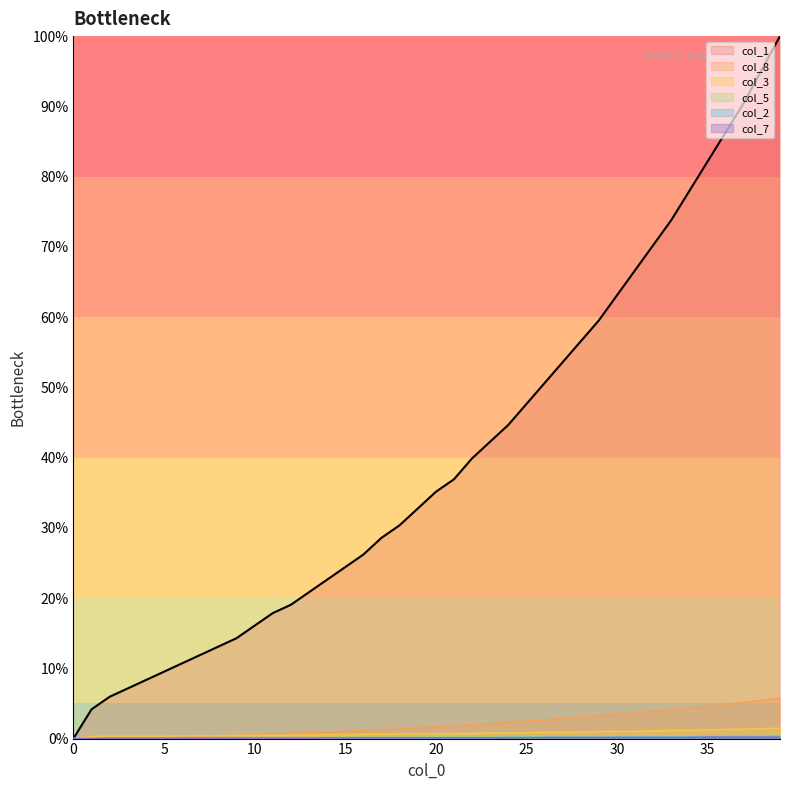

What is the difference between the maximum and minimum values in the col_8 series?

5.8